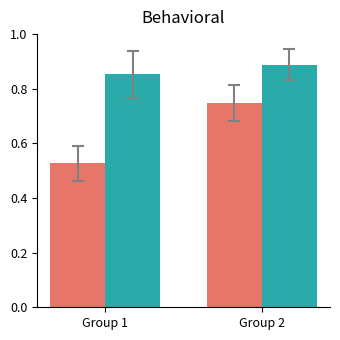

At which category does the chart reach its peak across all series?

Group 2